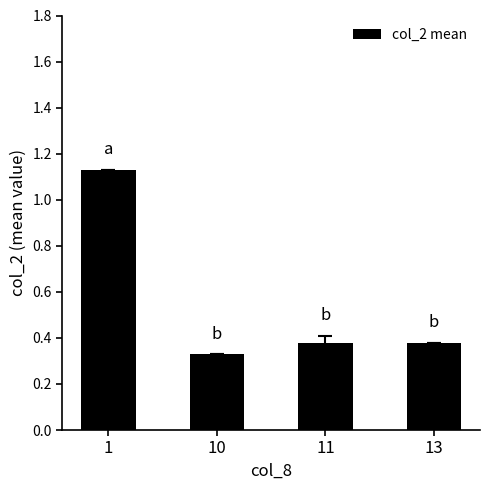

Are the bars horizontal?

No